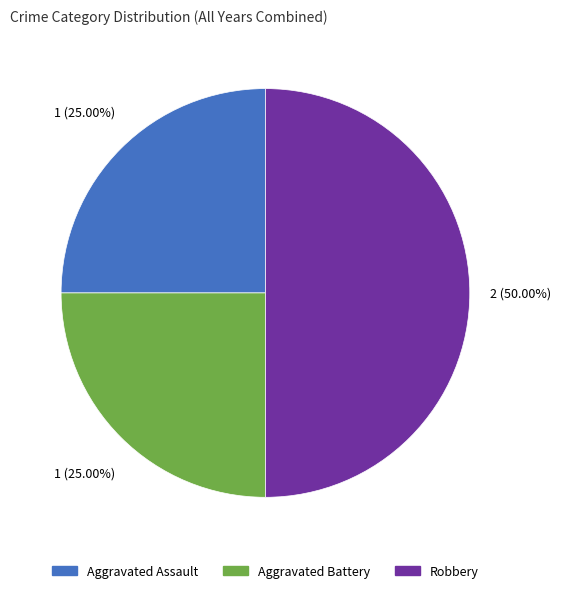

Combined, do Aggravated Battery and Robbery account for over 50%?

Yes